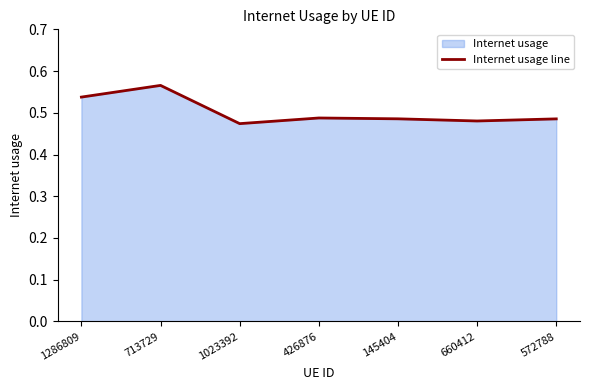

Between 1023392 and 713729, which is larger?

713729